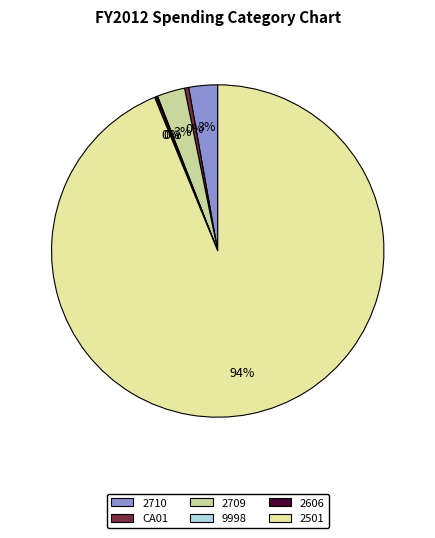

Is there any slice that represents more than half of the pie?

Yes